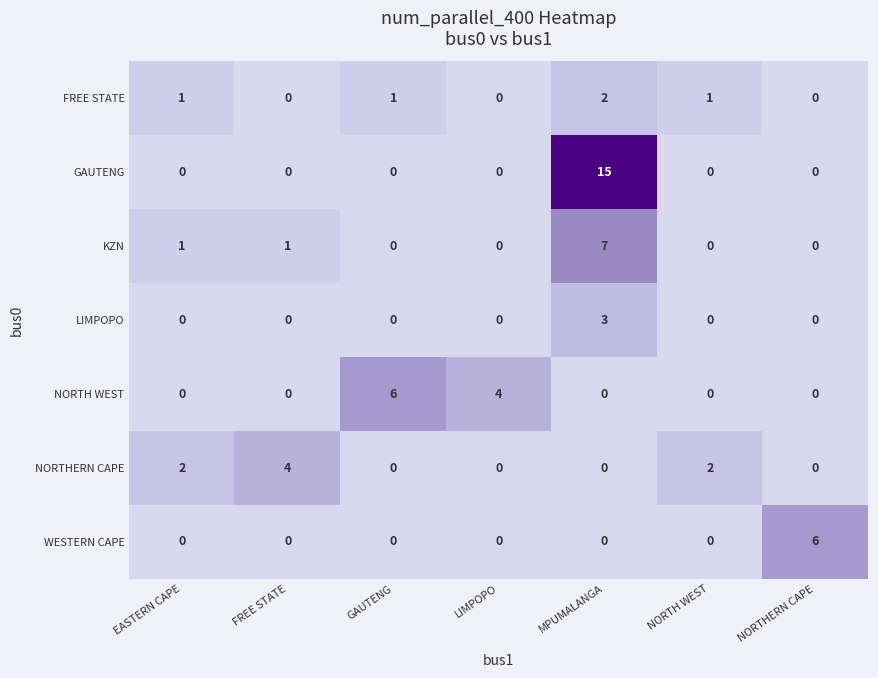

At which category is the sum across all series the highest?

MPUMALANGA